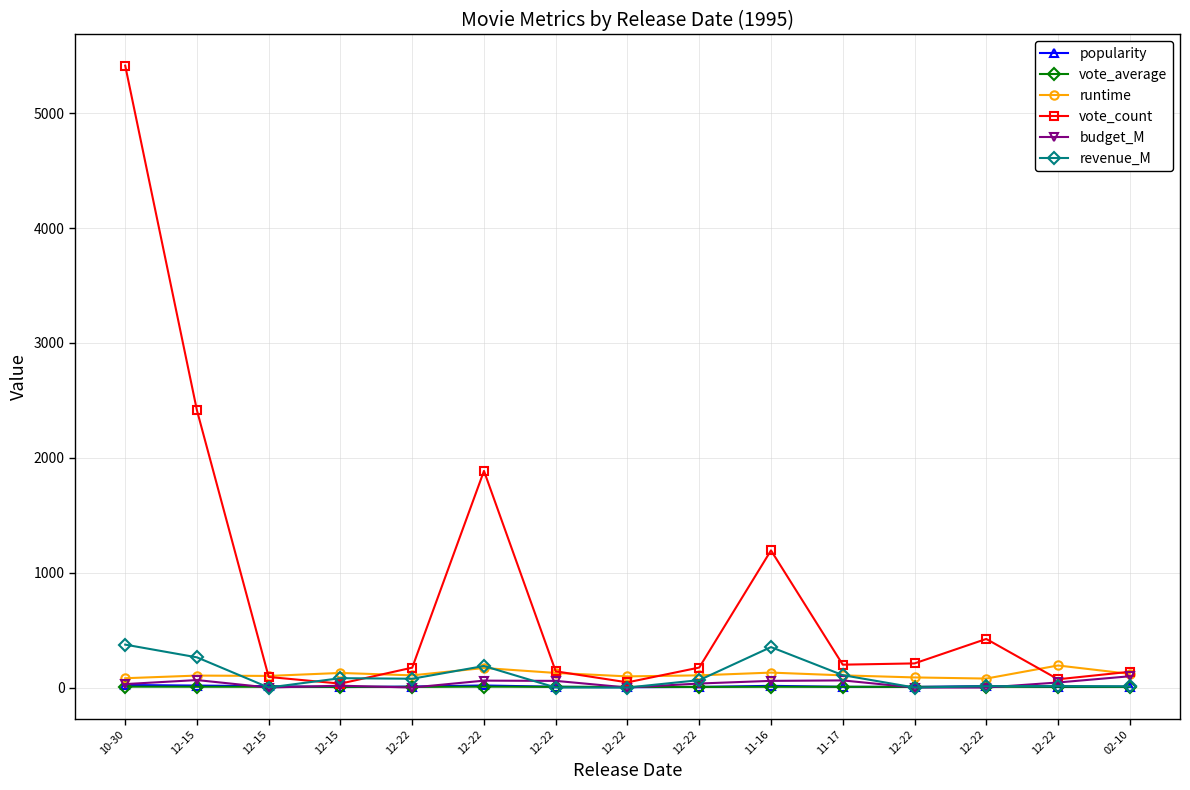

At which label does vote_count reach its minimum?

12-15